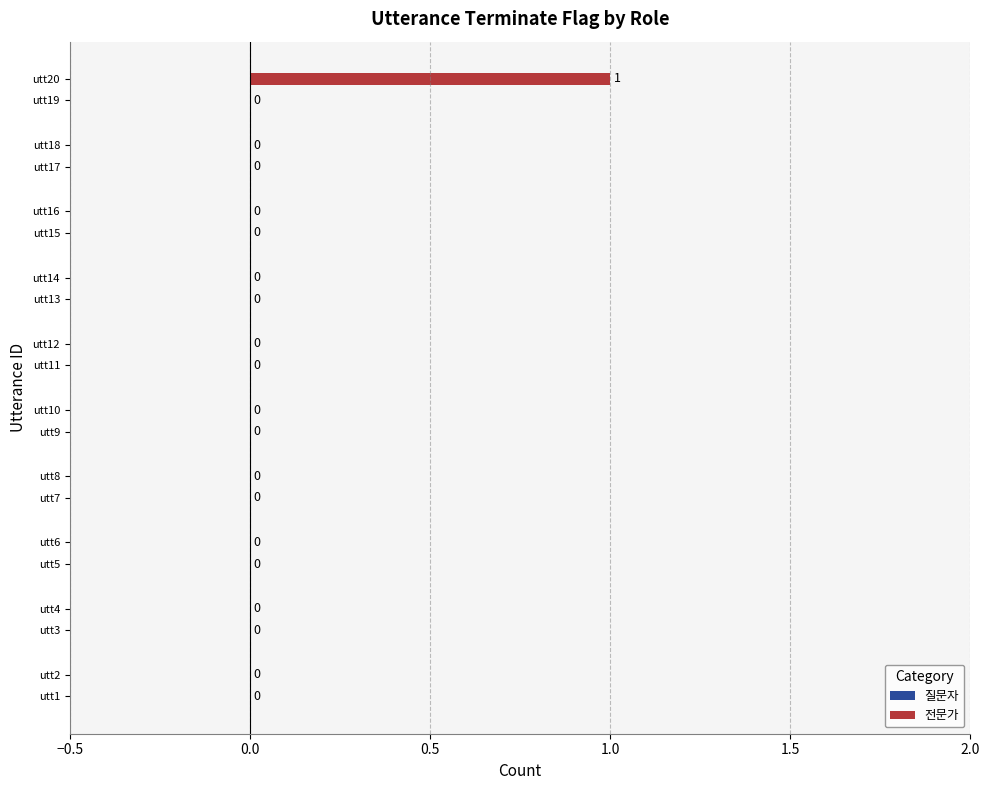

Which category has the highest value across all series?

utt20